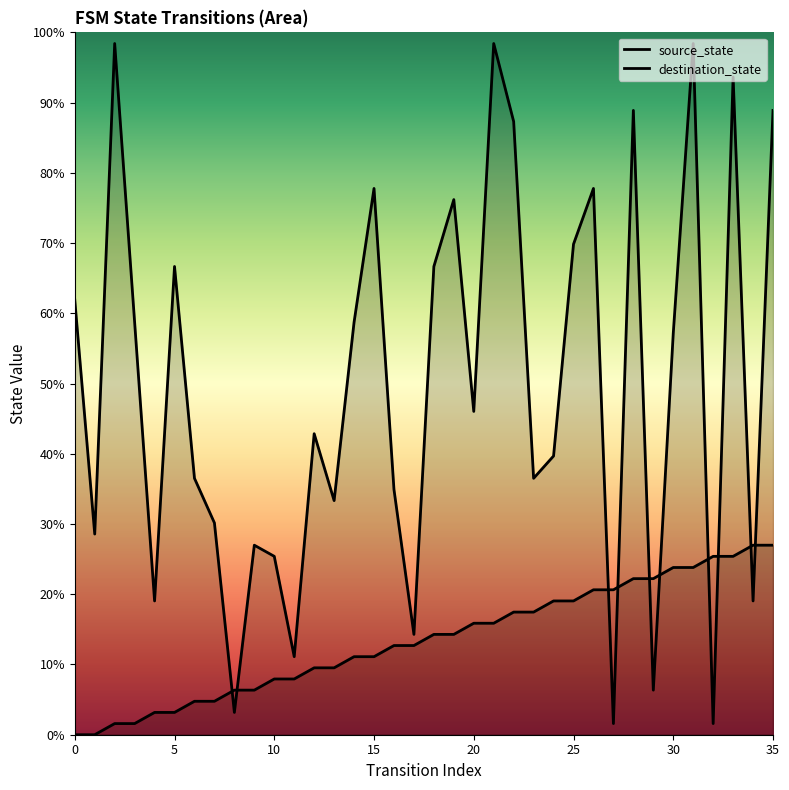

How many data points in destination_state are above 46?

18